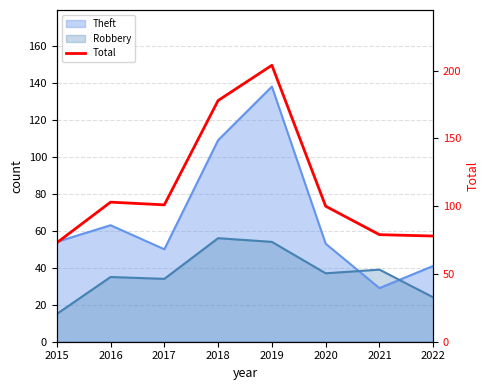

What is the sum of all values?

916